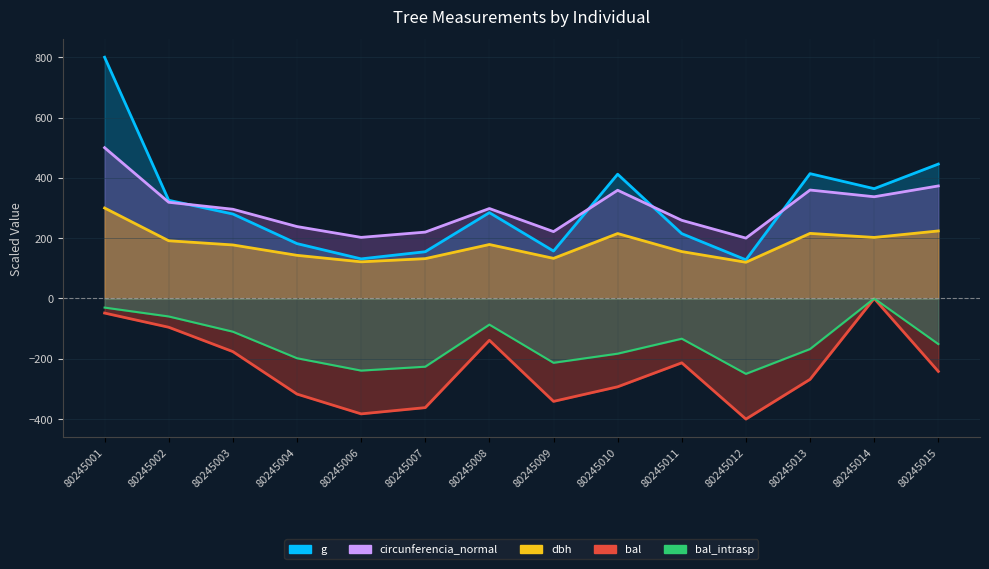

How many values in the dbh series are below 178?

7